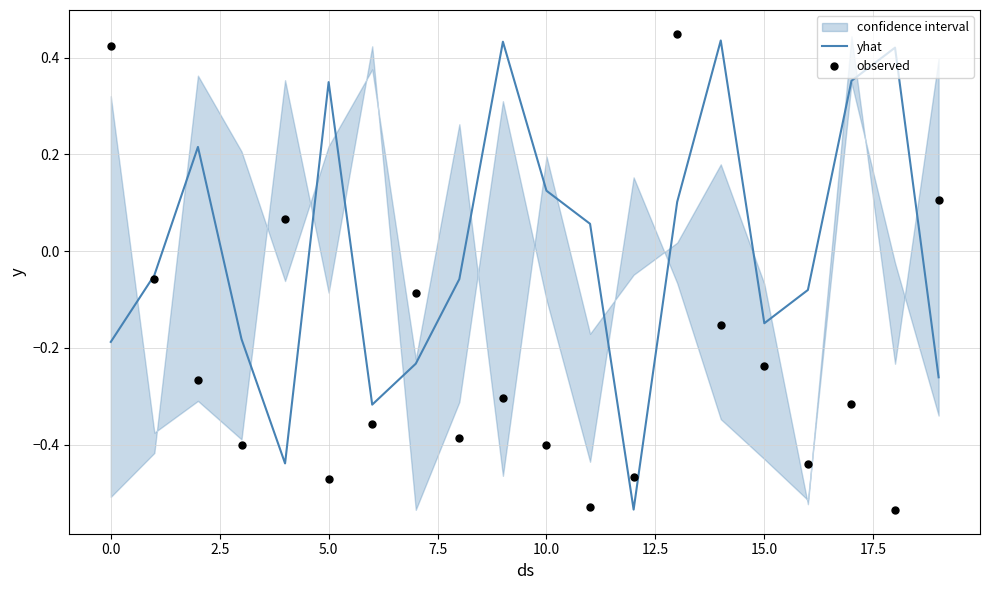

What are all the series names shown in the legend?

yhat, observed